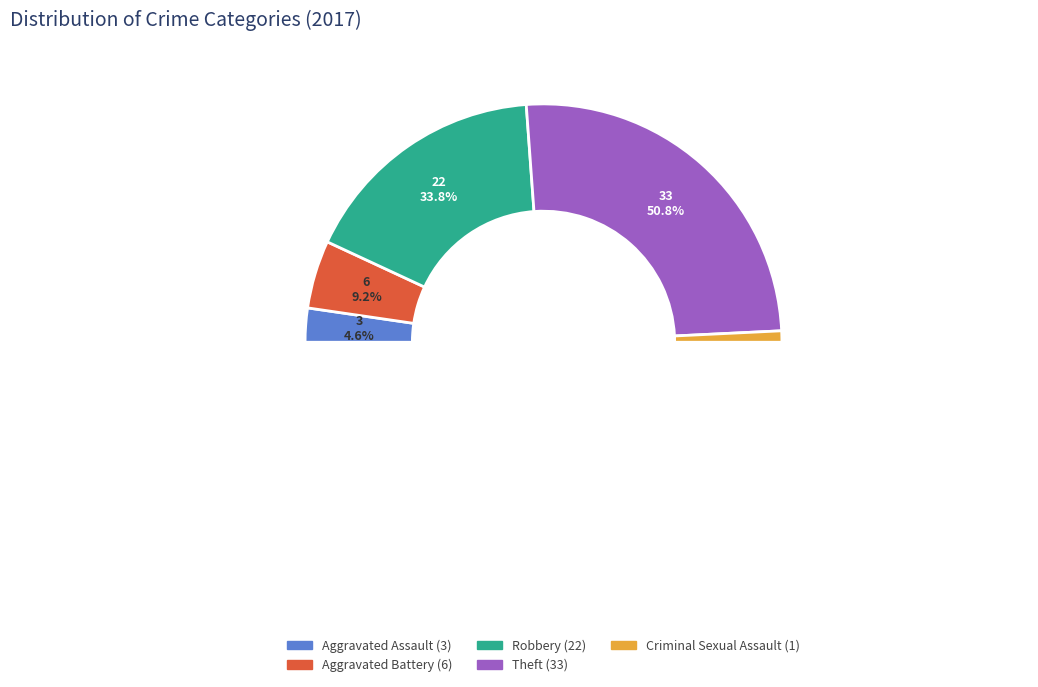

To the nearest percent, what is the difference between the Robbery and Criminal Sexual Assault slice percentages?

32%